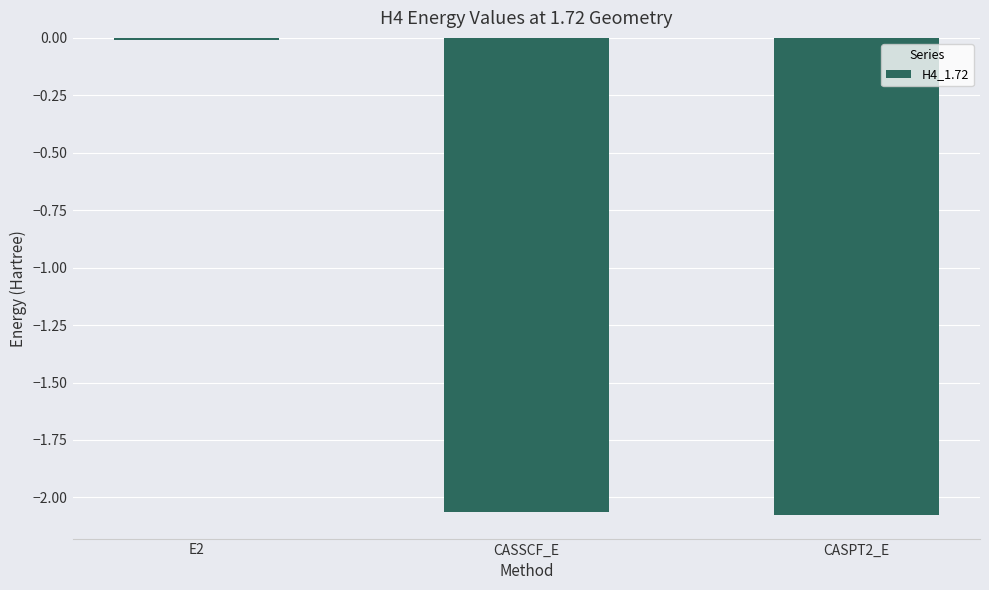

What position from the right is CASPT2_E?

1